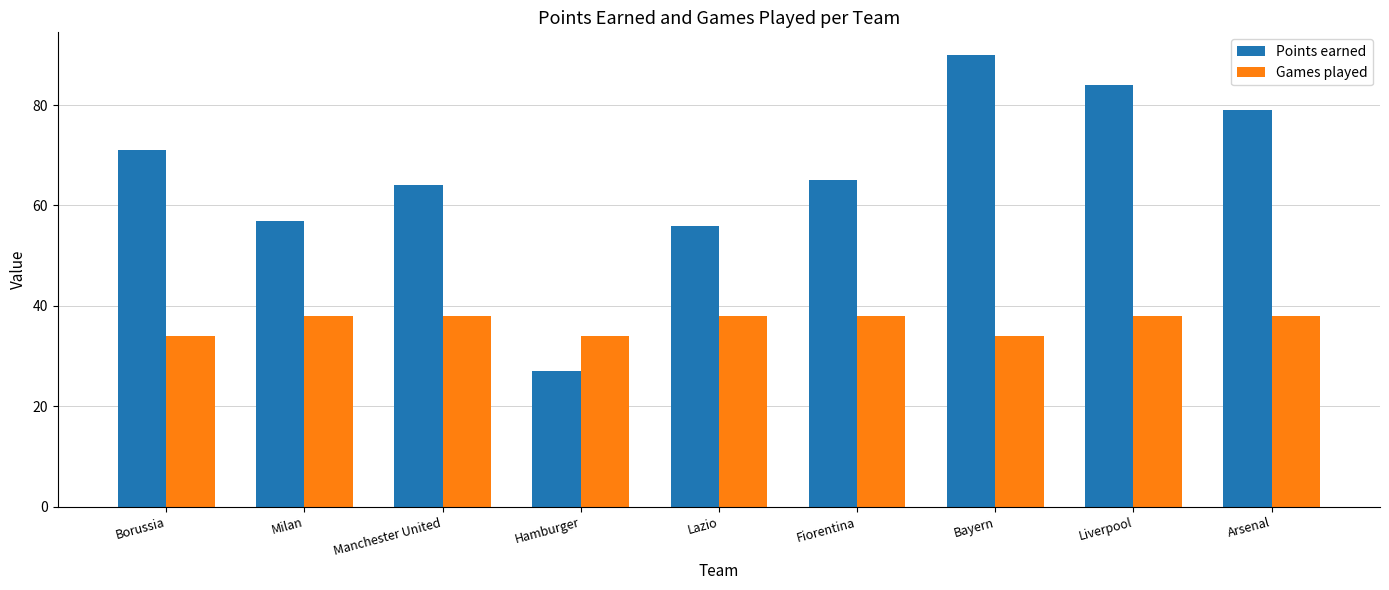

What is the label of the 4th bar from the right?

Fiorentina